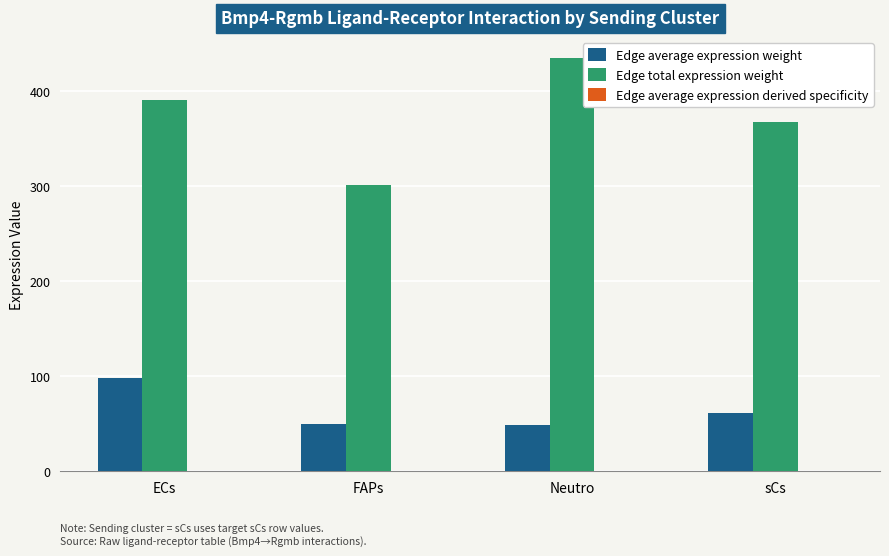

Are the bars horizontal?

No